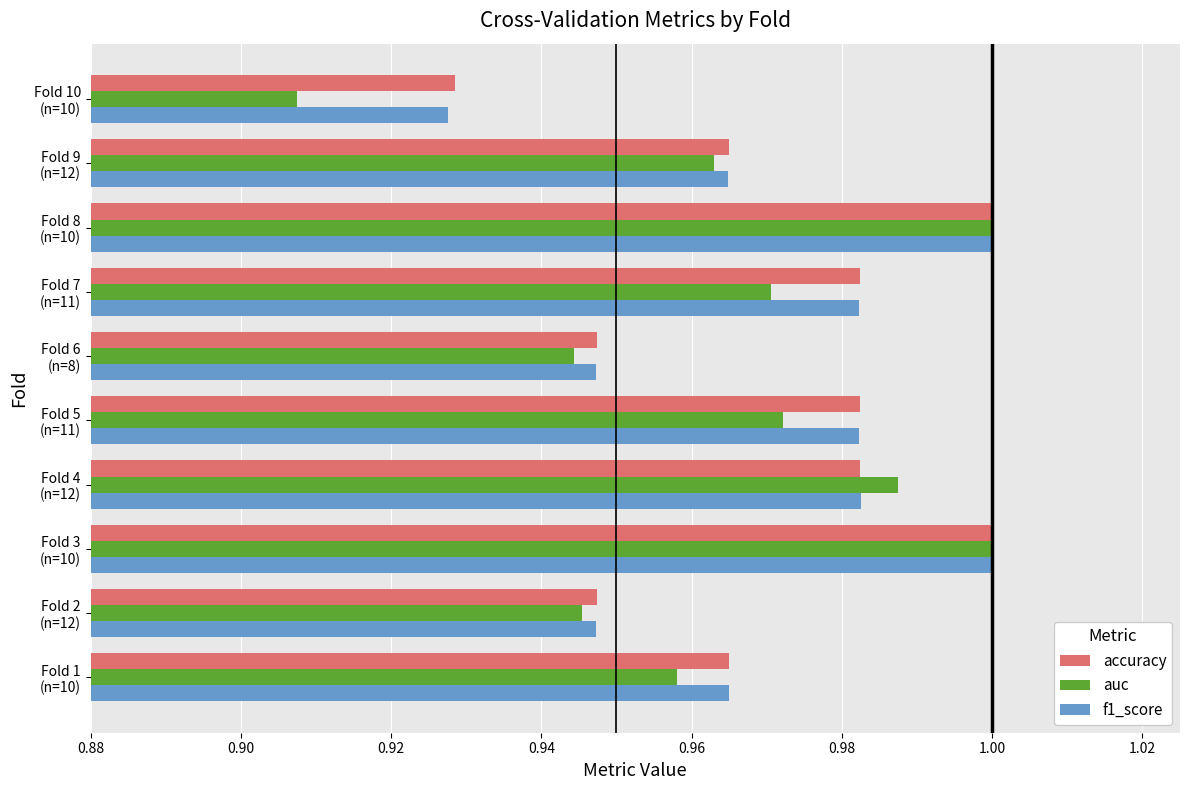

What is the sum of all accuracy values?

9.7